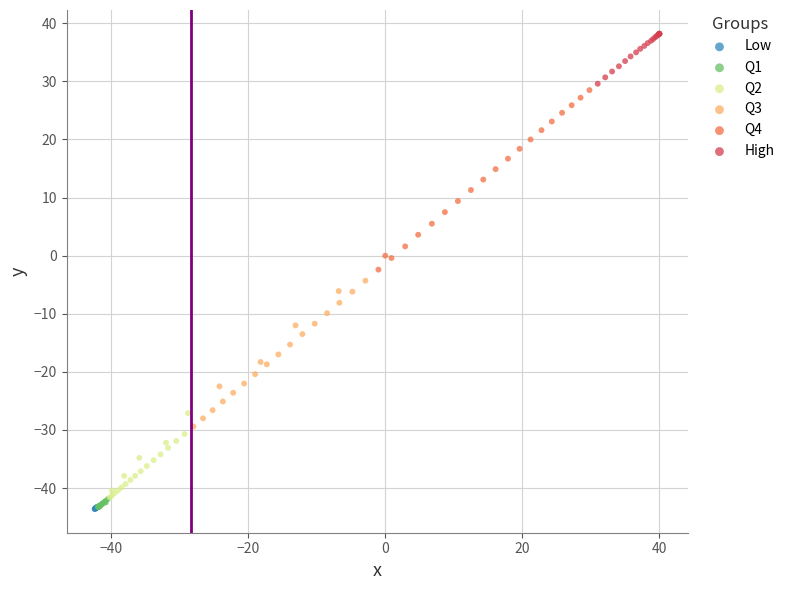

Which series has the largest Y range (max minus min)?

Q4